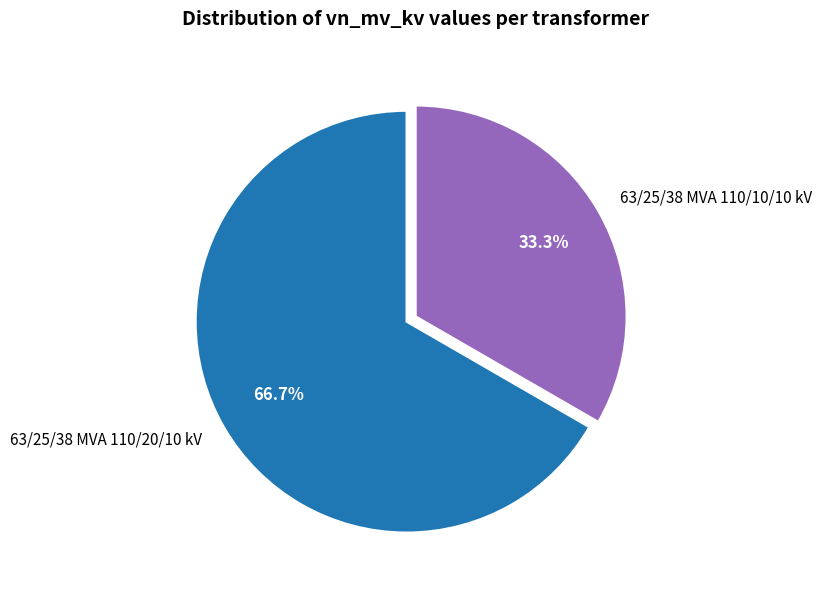

What is the largest slice in the pie chart?

63/25/38 MVA 110/20/10 kV